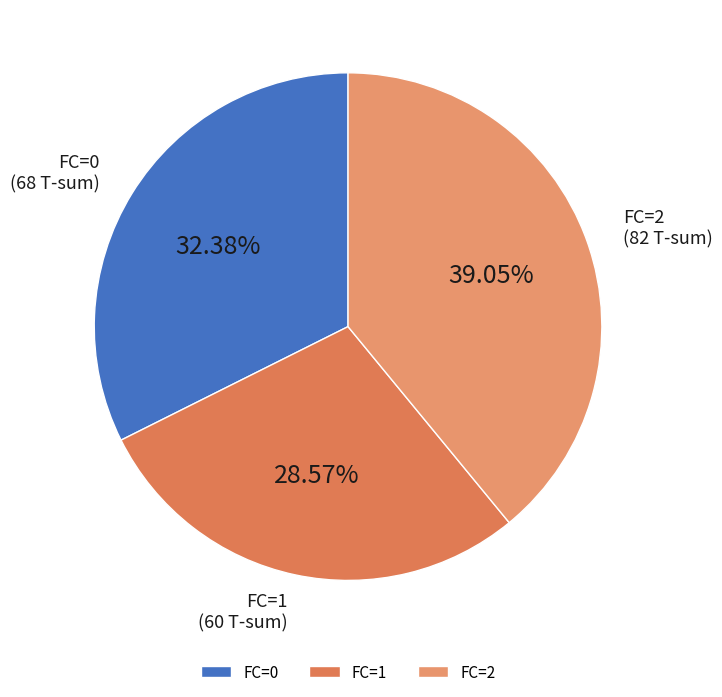

Is the sum of FC=0 and FC=1 greater than half?

Yes